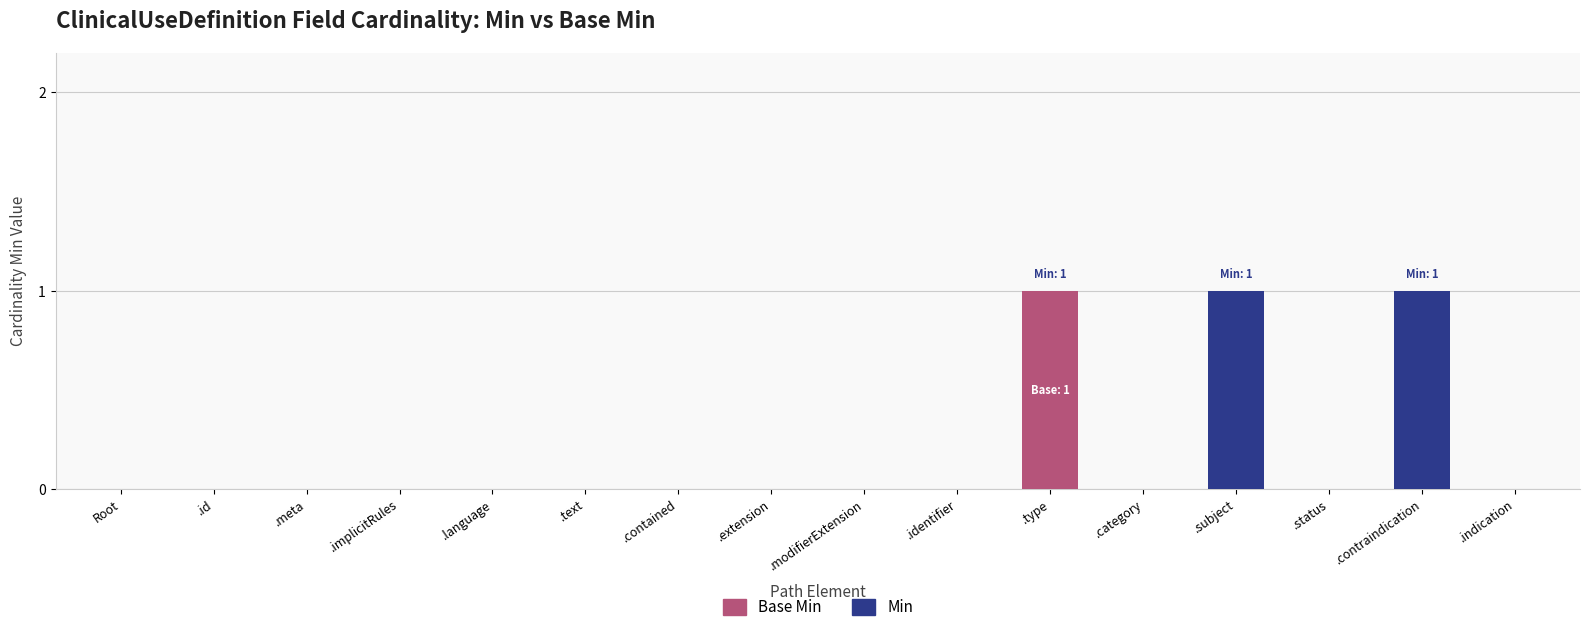

How many series are shown in this chart?

2